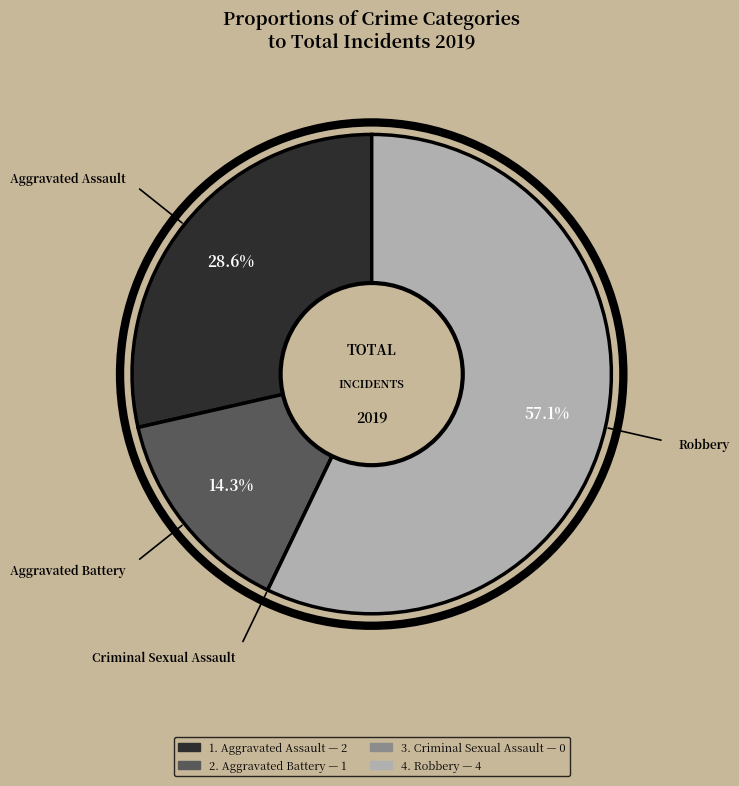

Does any single category account for the majority?

Yes